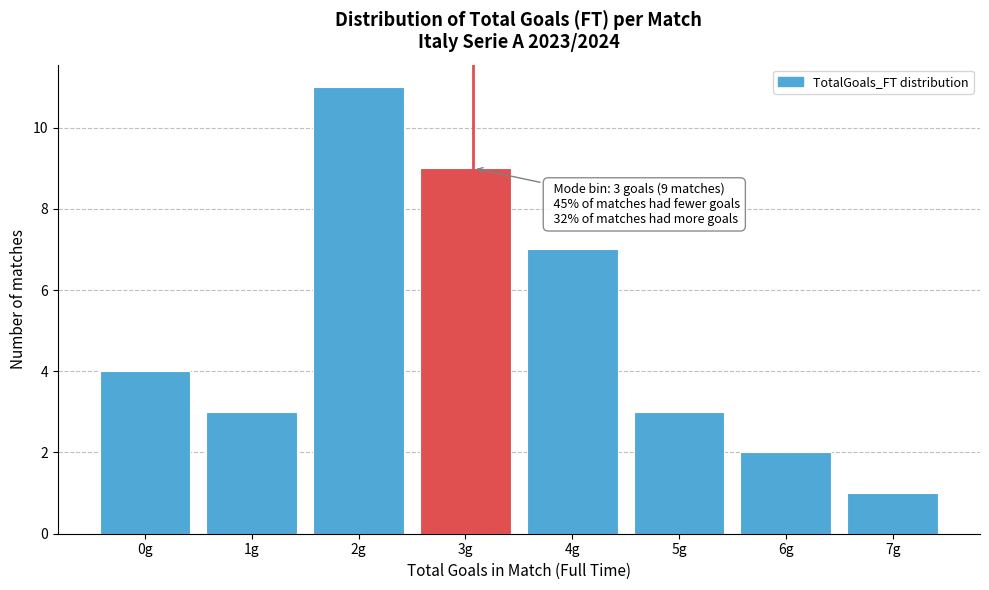

Reading left to right, extract all data points from this chart.

0g=4	1g=3	2g=11	3g=9	4g=7	5g=3	6g=2	7g=1